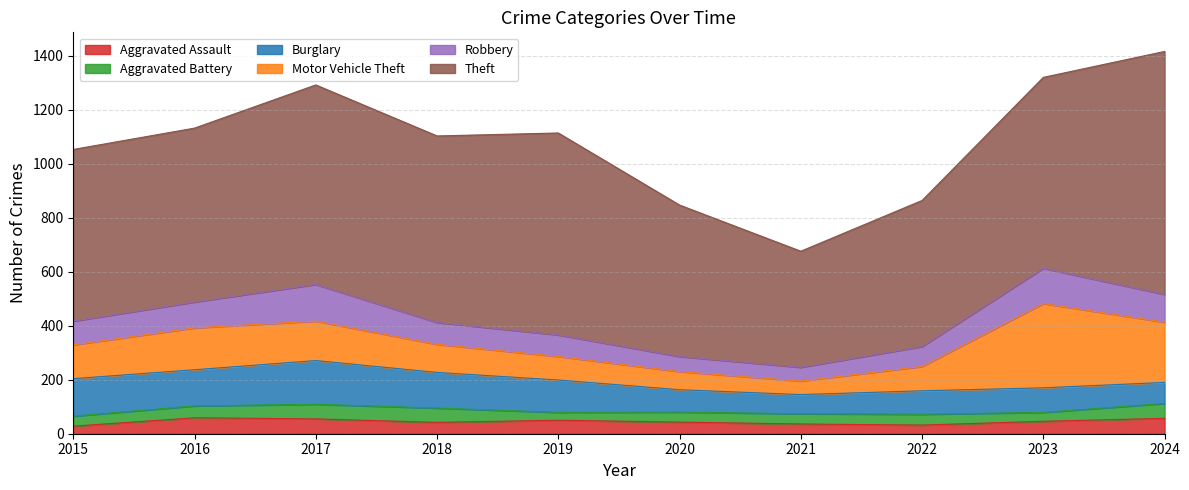

Which has a higher value, 2024 or 2018?

2024